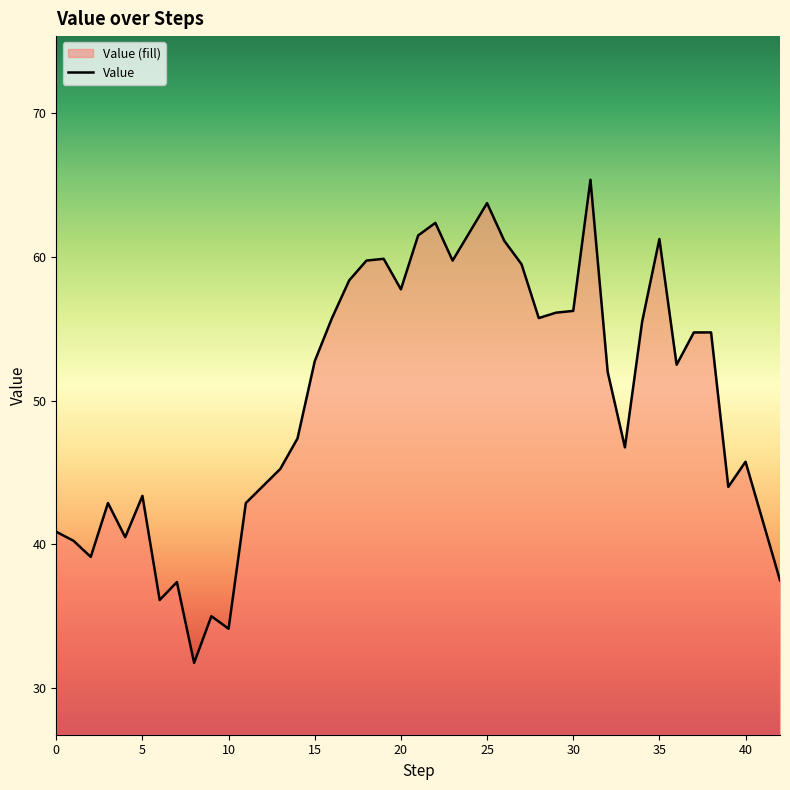

What is the sum of all values?

2007.4